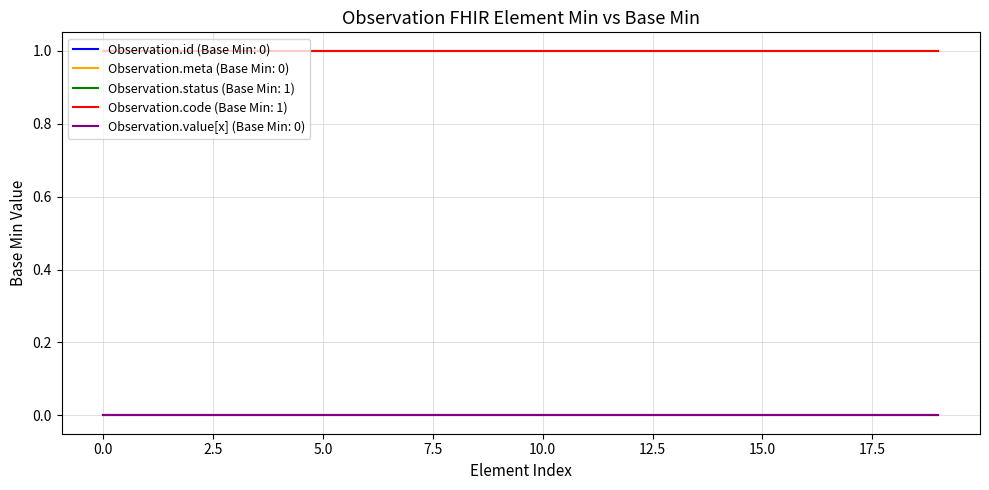

Does the chart have visible grid lines?

Yes